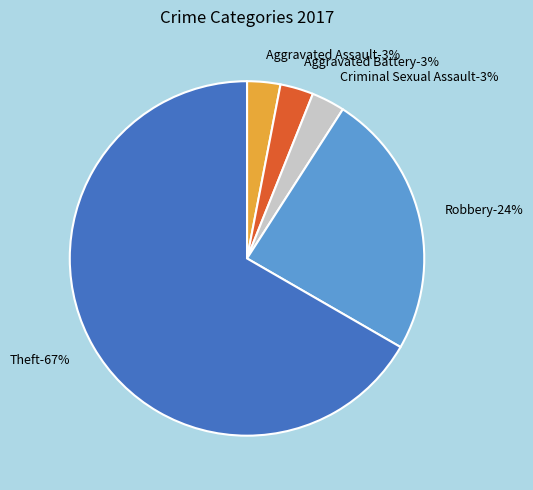

Is it true that Criminal Sexual Assault is 3% of the pie?

True